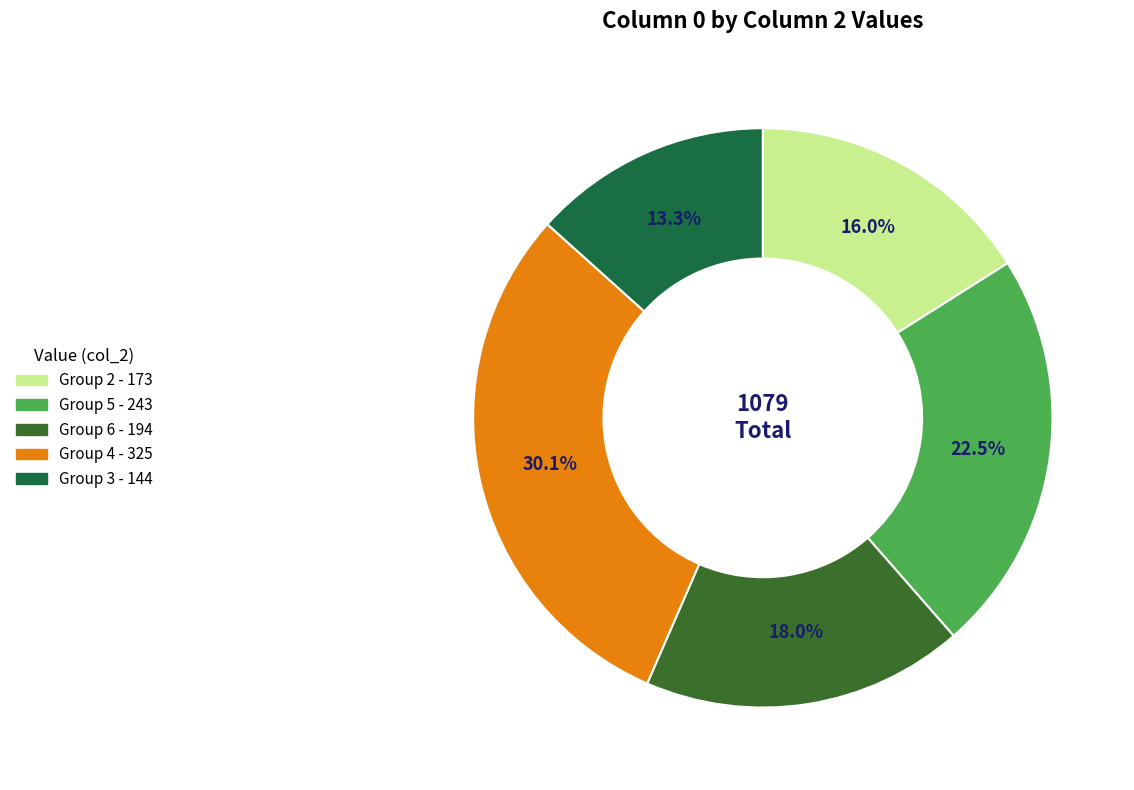

Does any single category account for the majority?

No